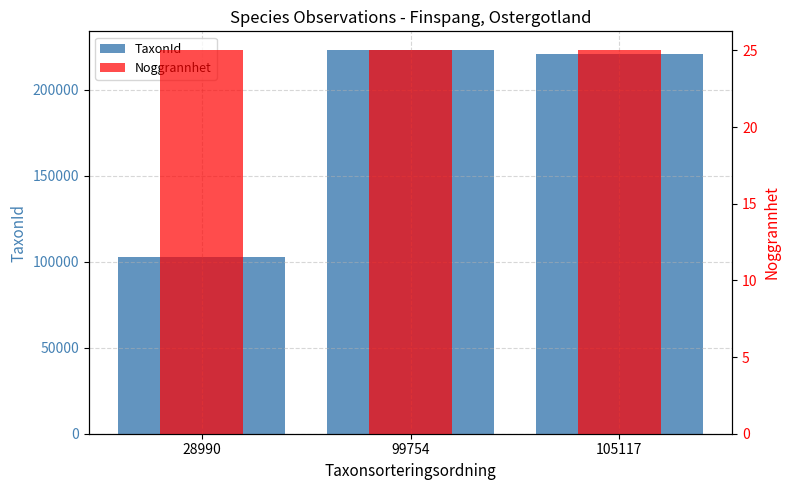

True or false: Noggrannhet has a value of 25 at 105117.

True